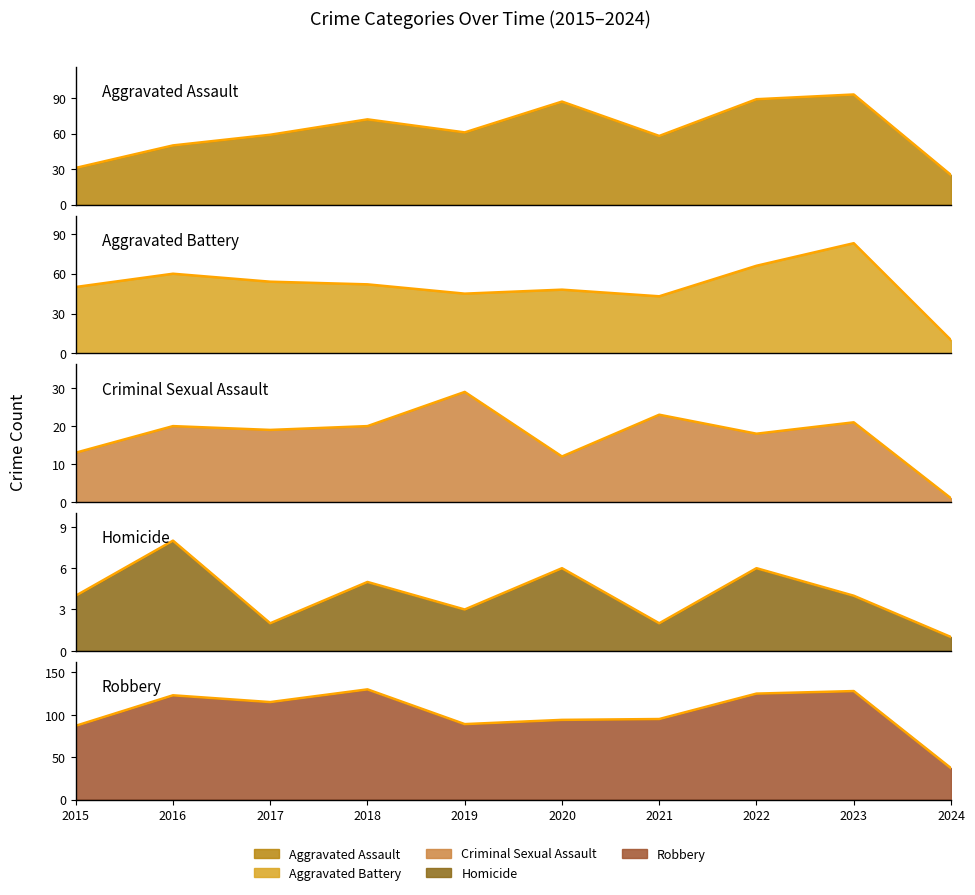

At which category does the chart reach its peak across all series?

2018